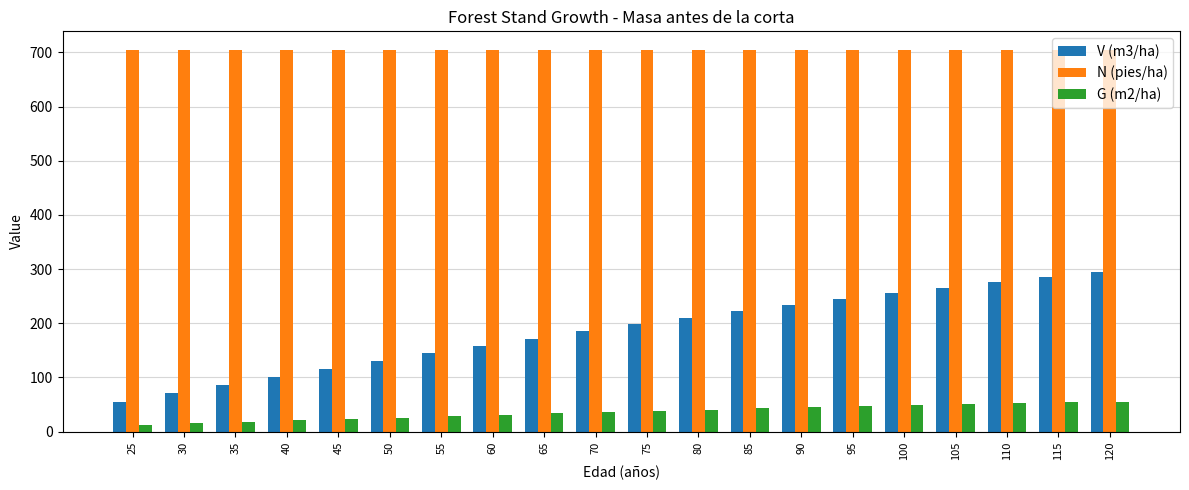

The N (pies/ha) series shows 703.8 at 55. True or false?

True